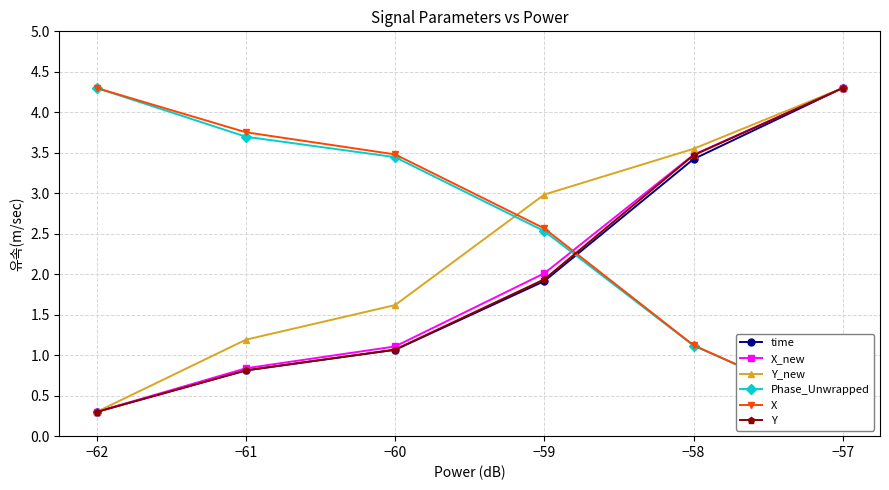

After their last crossing, which series has the higher values: Phase_Unwrapped or X_new?

X_new